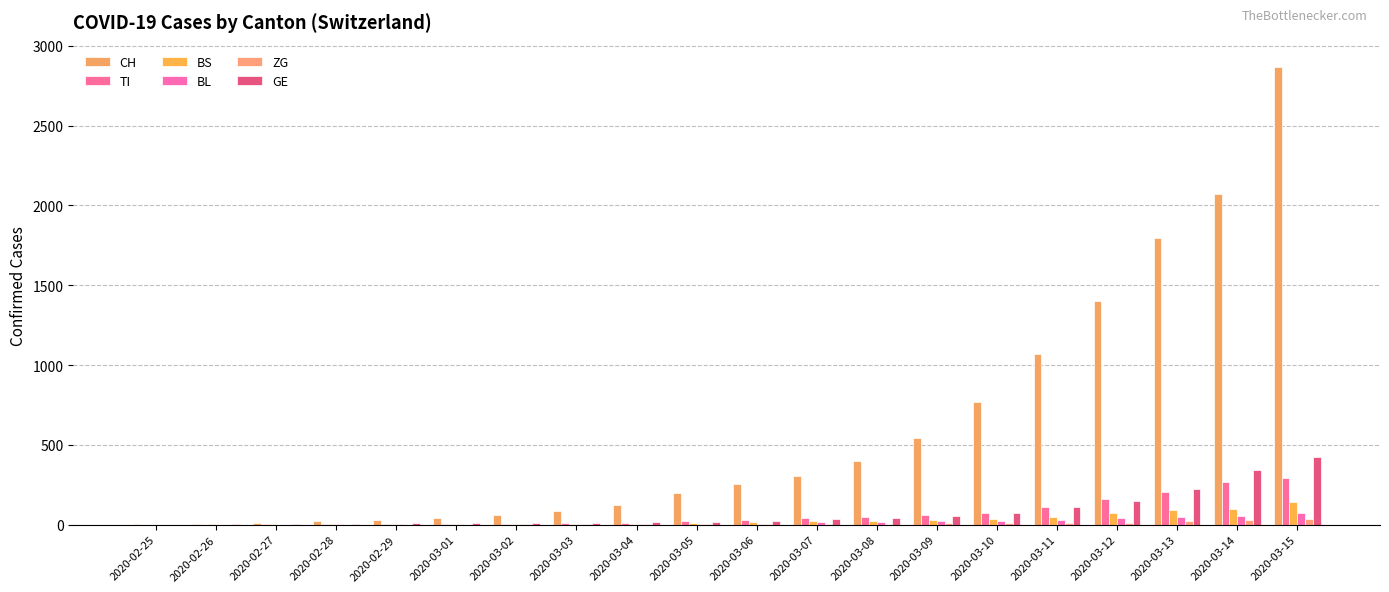

Where is BL nearest to the value 38?

2020-03-12